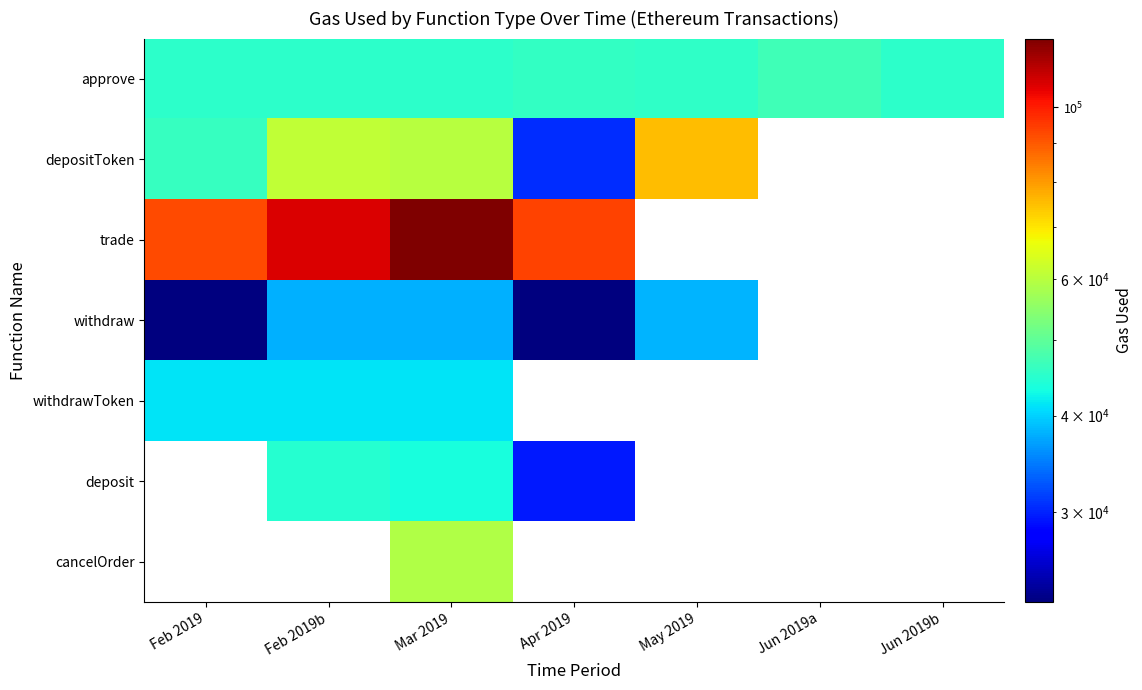

List the labels in order of trade value, smallest first.

Feb 2019, Apr 2019, Feb 2019b, Mar 2019, May 2019, Jun 2019a, Jun 2019b